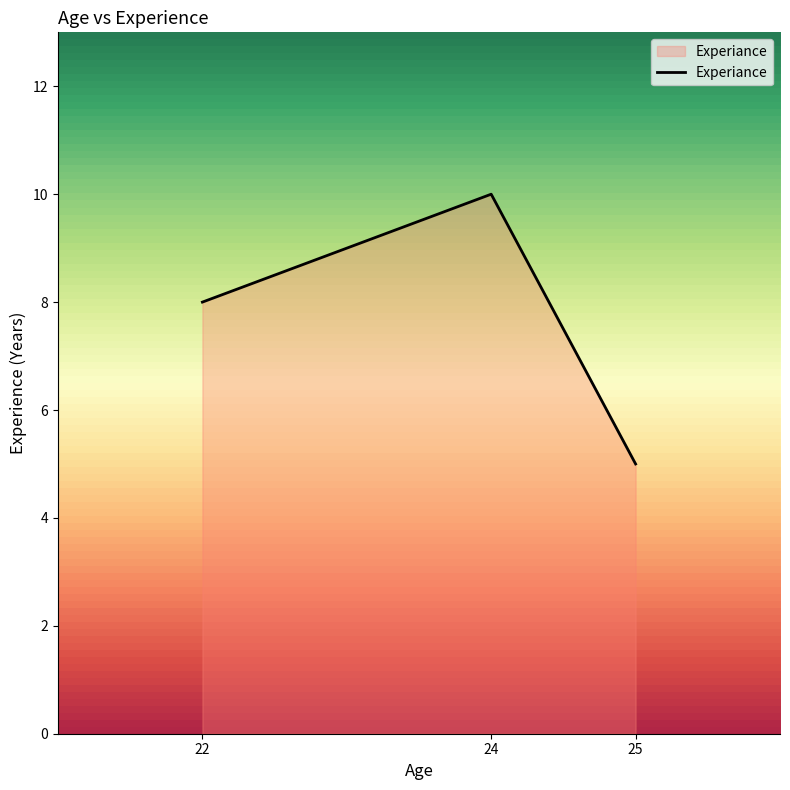

Does the chart display data point markers on the line(s)?

No